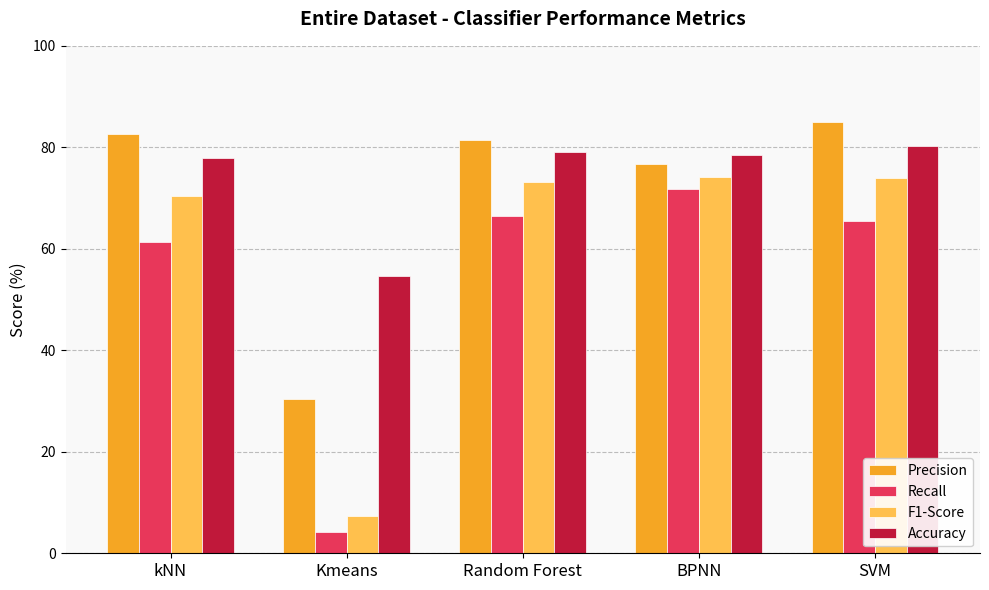

What is the total value across all series at BPNN?

301.0